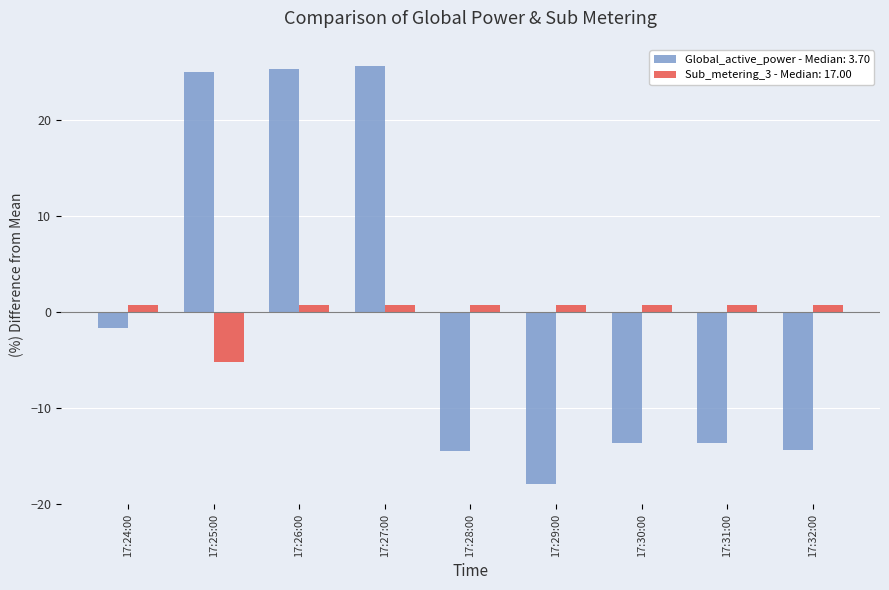

Is the value of Sub_metering_3 - Median: 17.00 at 17:31:00 greater than the value of Global_active_power - Median: 3.70 at 17:26:00?

No